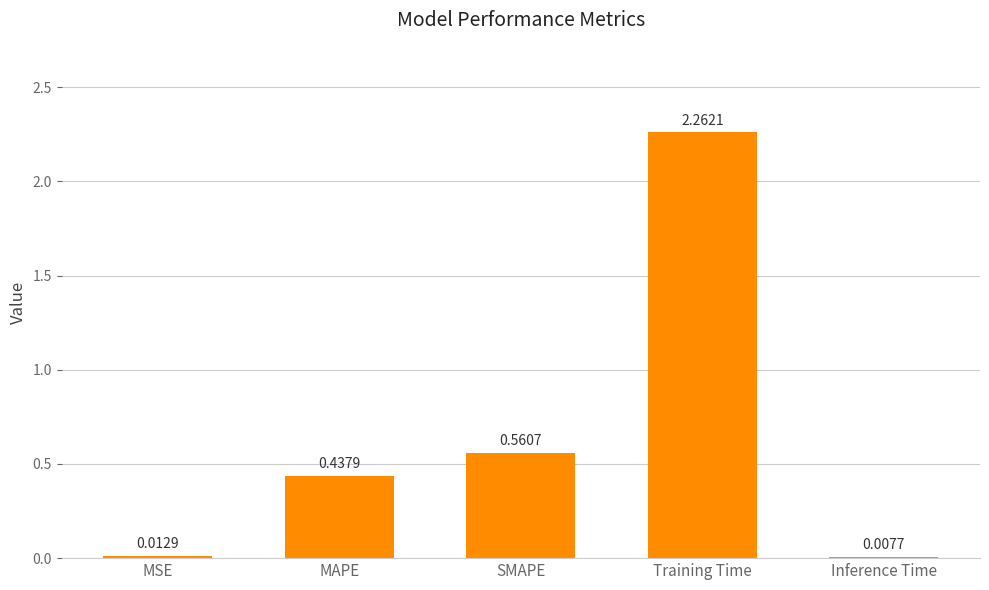

At which category does the chart reach its peak across all series?

Training Time